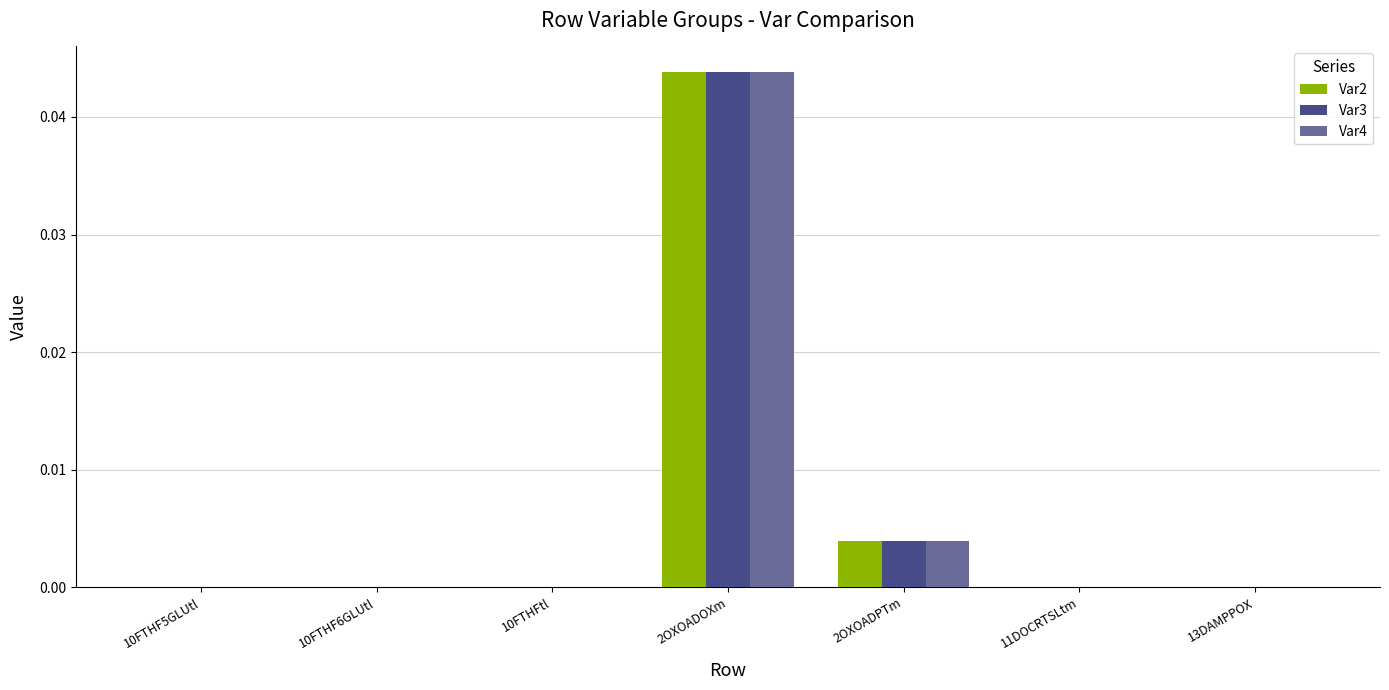

The Var2 series shows 0.0 at 11DOCRTSLtm. True or false?

True